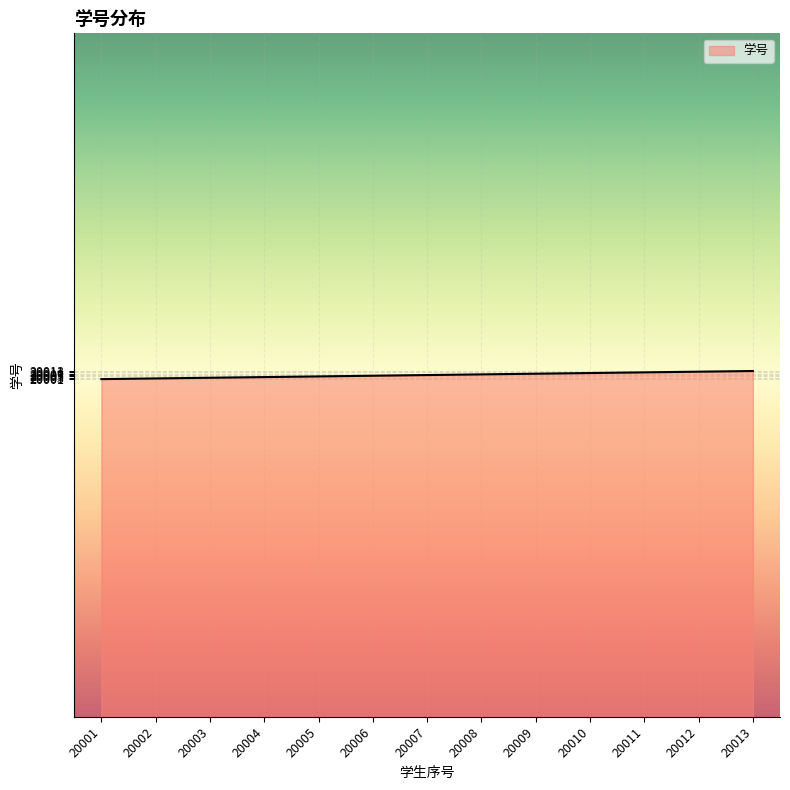

What is the sum of all values?

260091